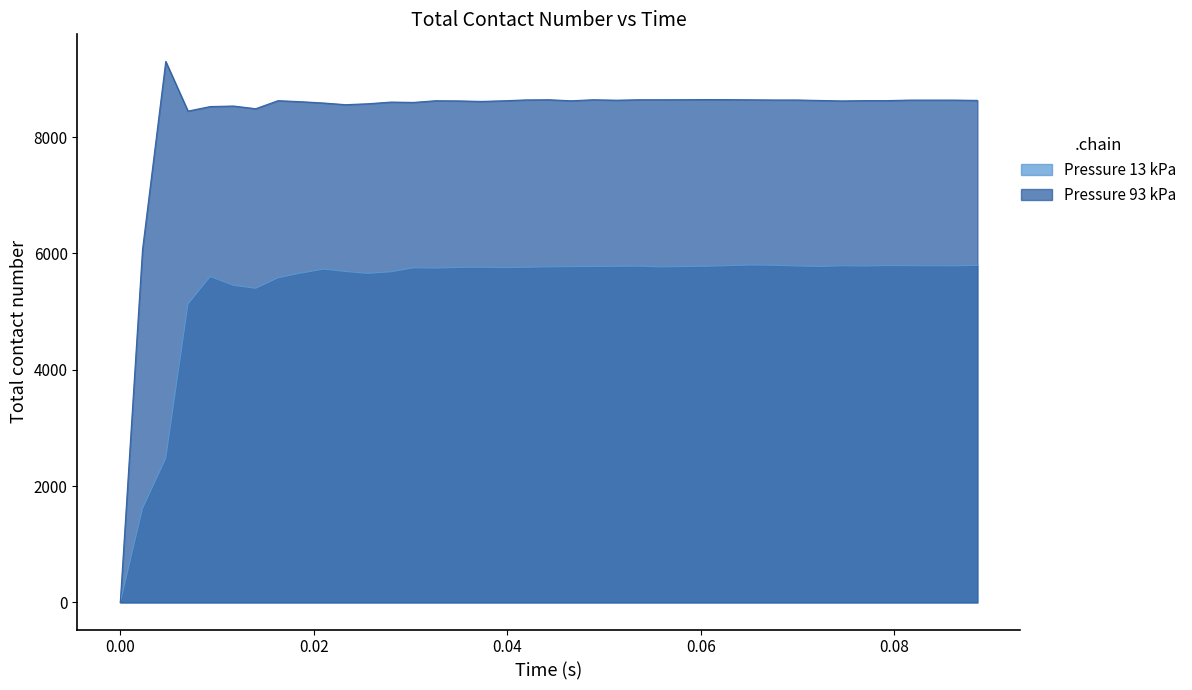

What is the label of the 7th point from the right?

0.0746